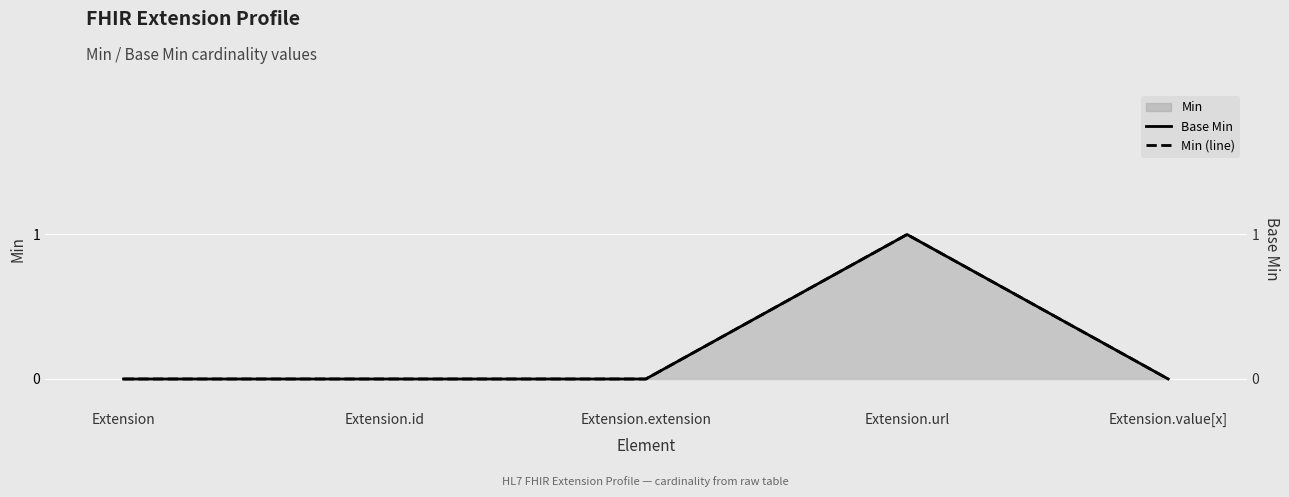

How many lines are shown in the chart?

2